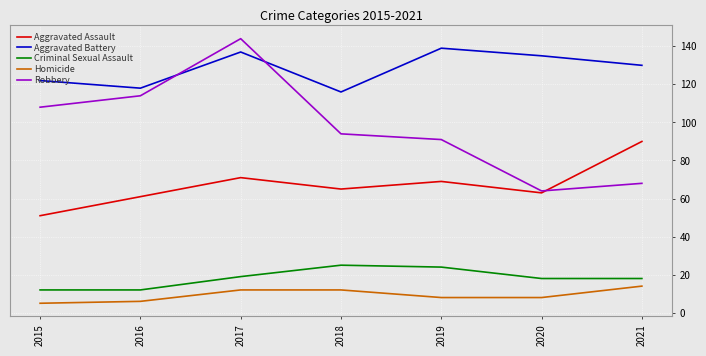

What are all the series names shown in the legend?

Aggravated Assault, Aggravated Battery, Criminal Sexual Assault, Homicide, Robbery